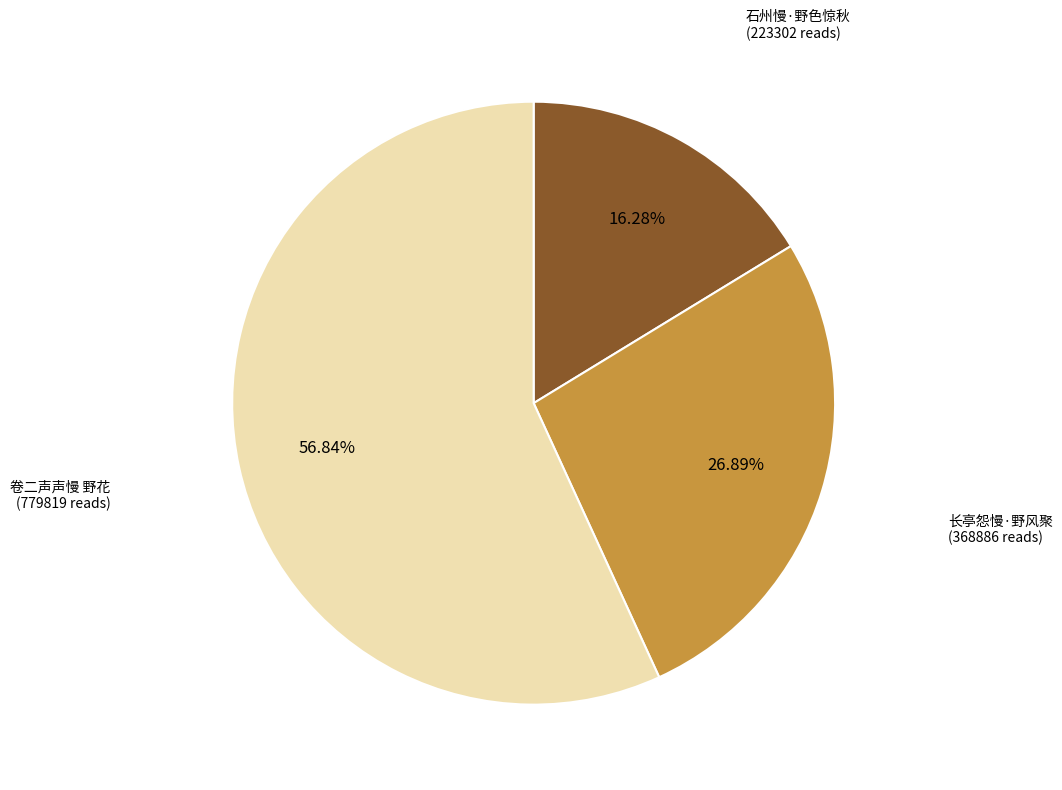

To the nearest percent, what percentage of the pie is 卷二声声慢 野花?

57%